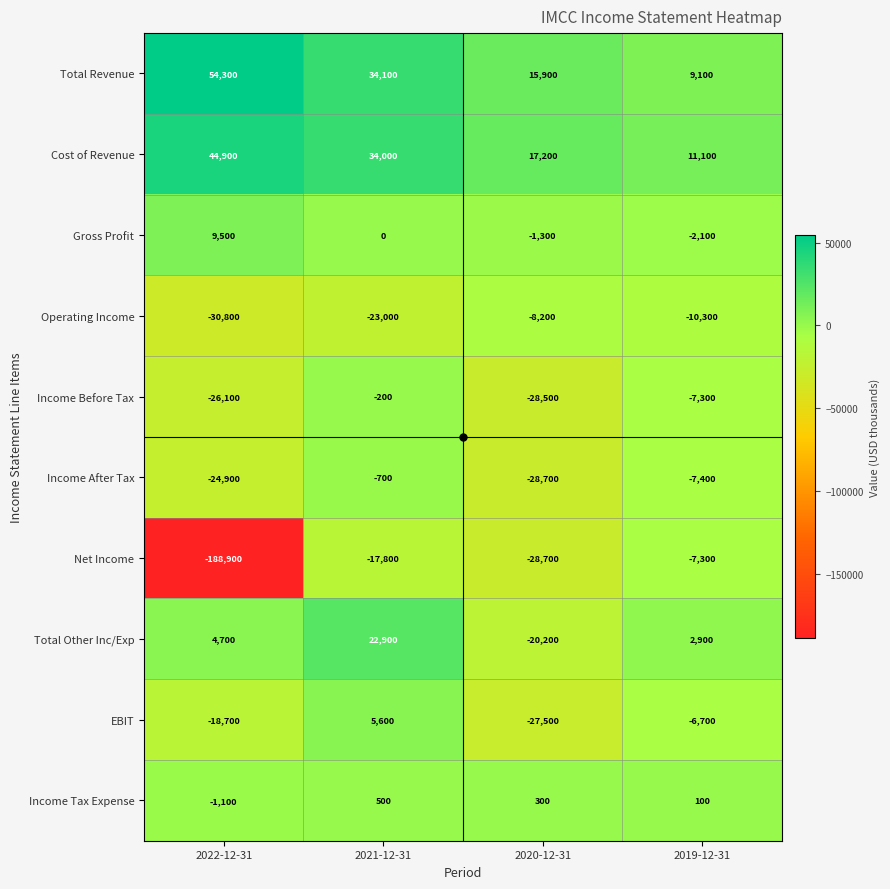

What is the total value across all series at 2019-12-31?

-17900